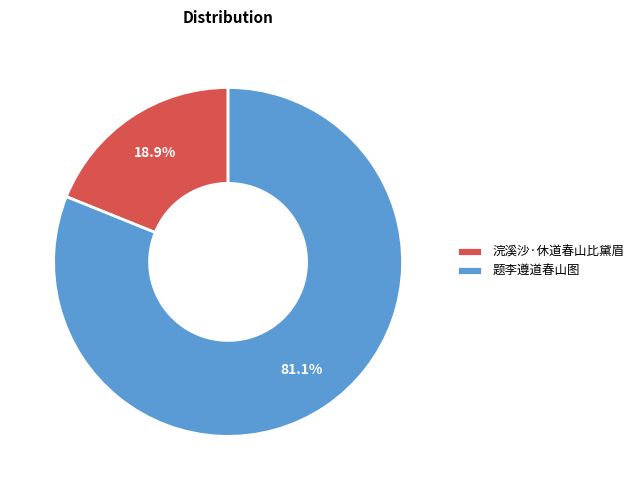

Which category accounts for the majority?

题李遵道春山图